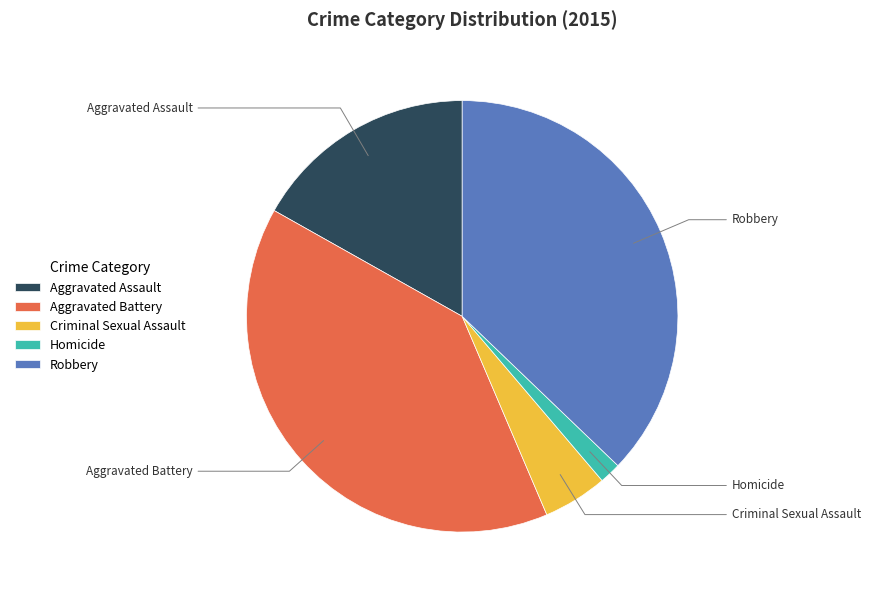

To the nearest percent, what portion does Criminal Sexual Assault represent?

5%